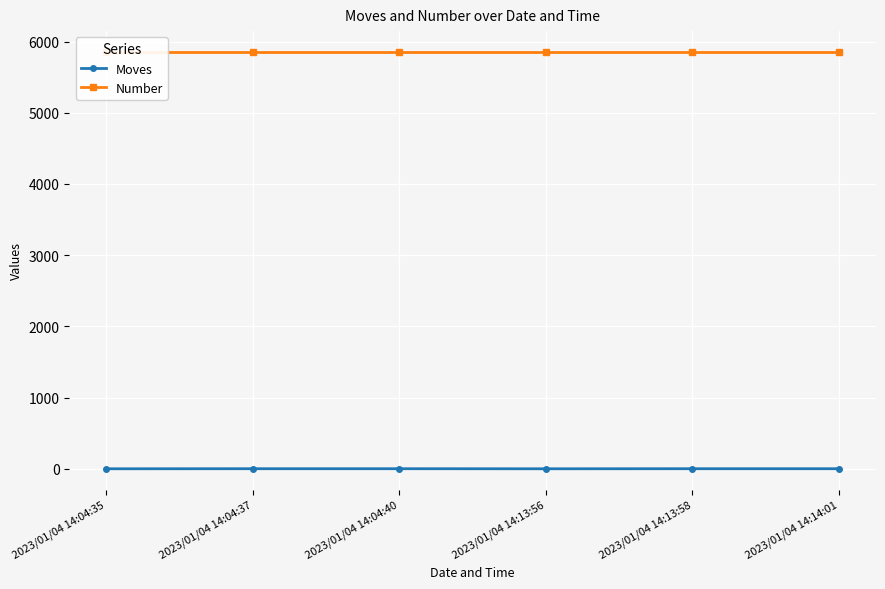

At which category is the sum across all series the highest?

2023/01/04 14:04:37